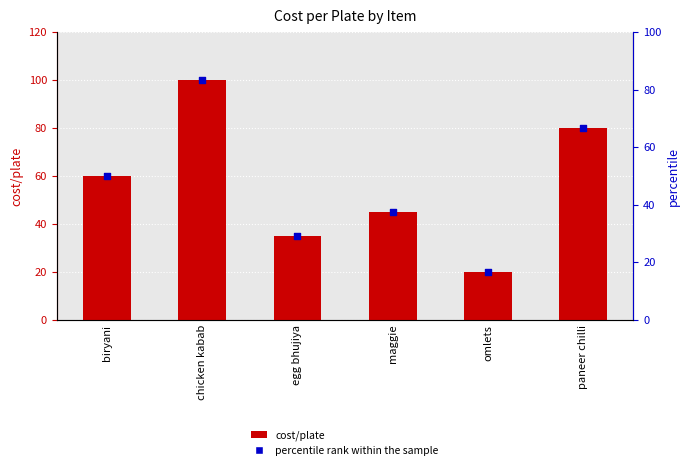

What are all the series names shown in the legend?

cost/plate, percentile rank within the sample